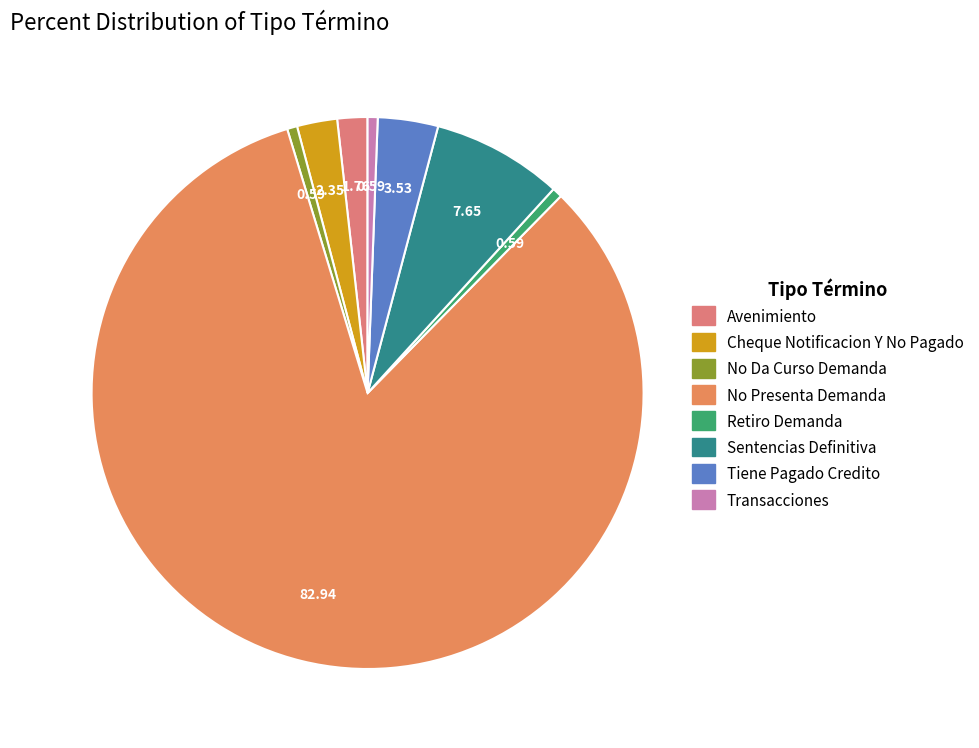

Approximately how many times larger is the value at Avenimiento compared to Sentencias Definitiva?

0.2